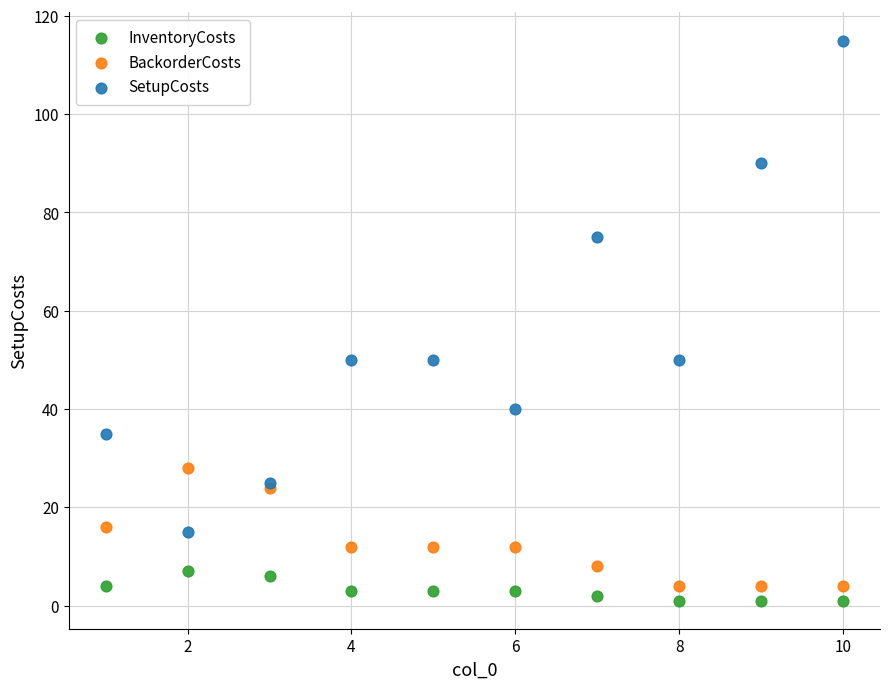

Which series contains the lowest Y value?

InventoryCosts